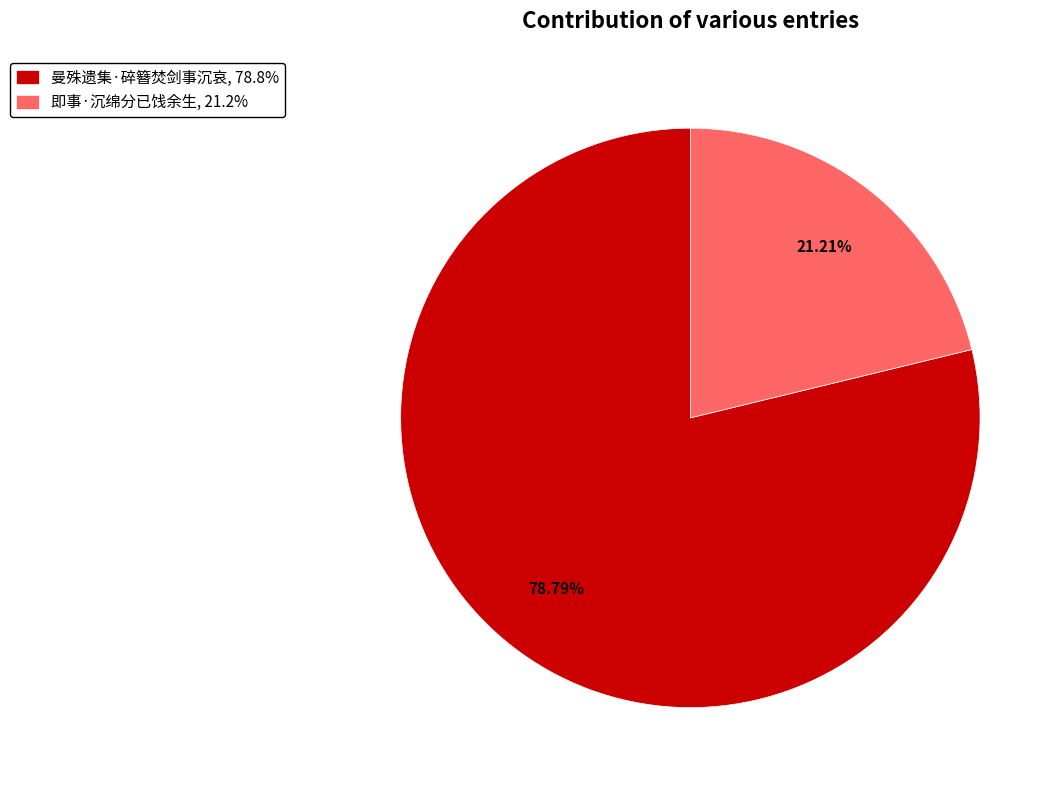

How many slices are in this pie chart?

2